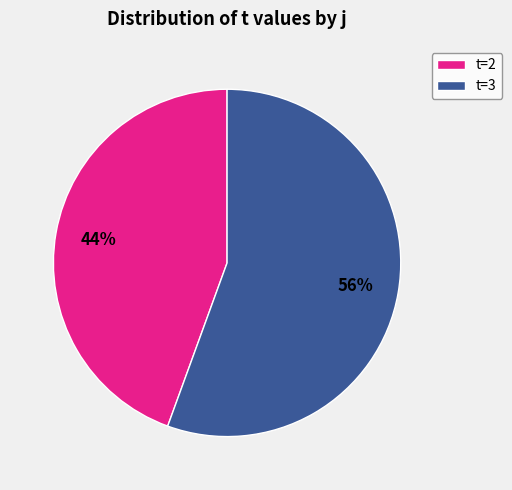

Rank the categories by value from highest to lowest.

t=3, t=2